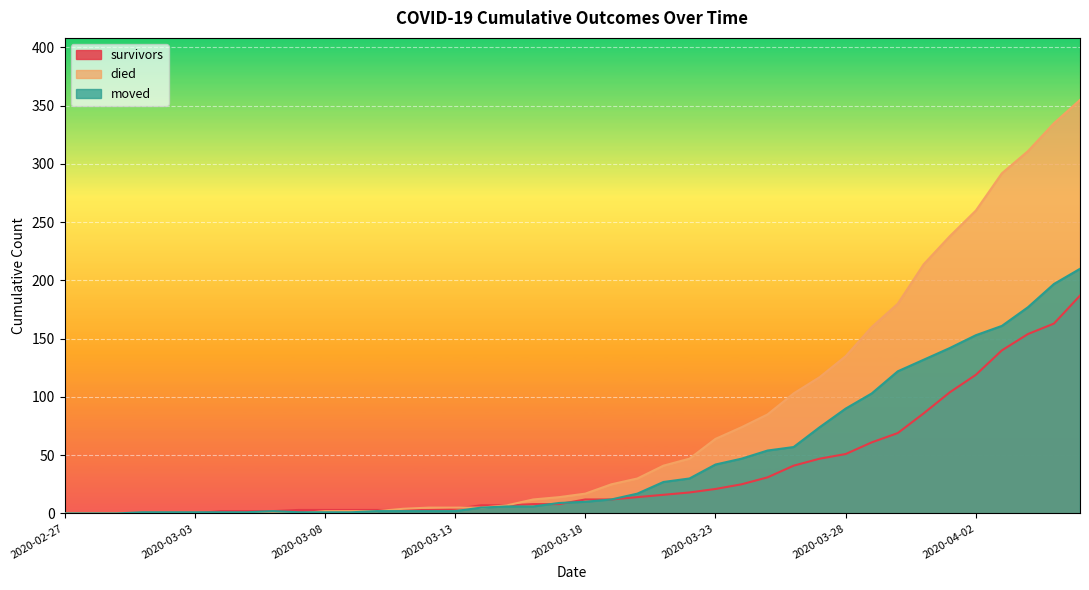

Which series has the widest spread of values?

died